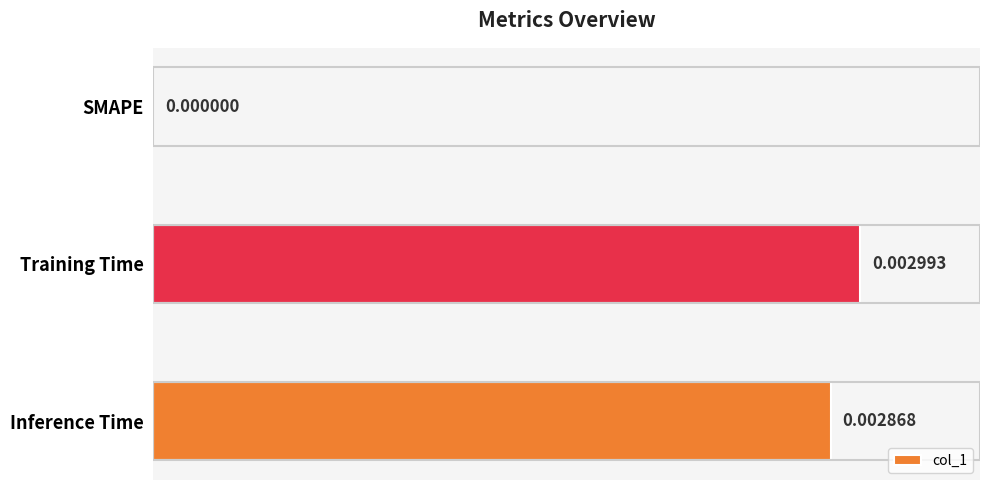

Where is the data nearest to the value 0?

SMAPE